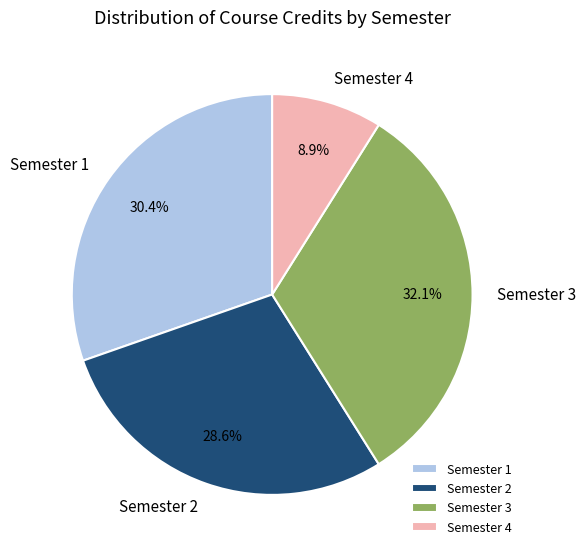

Approximately how many times larger is the value at Semester 4 compared to Semester 2?

0.3